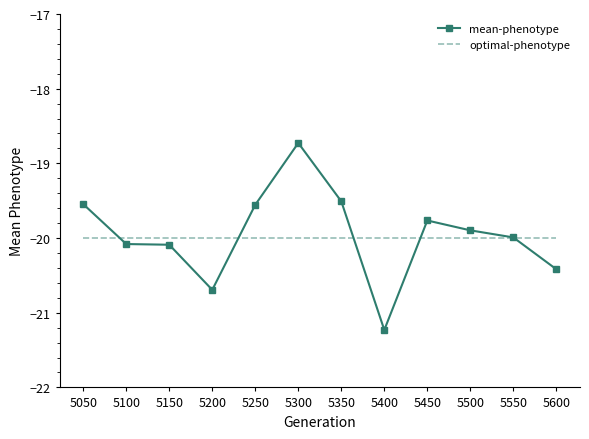

After their last crossing, which series has the higher values: optimal-phenotype or mean-phenotype?

optimal-phenotype